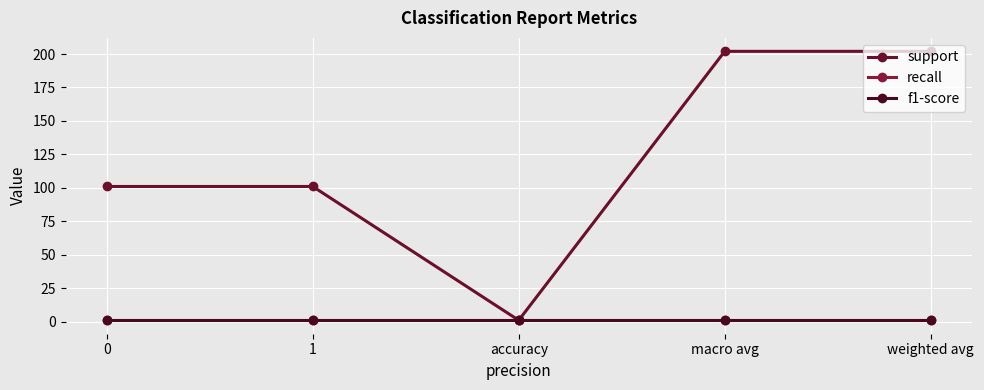

What is the sum of the support values at accuracy and 0?

102